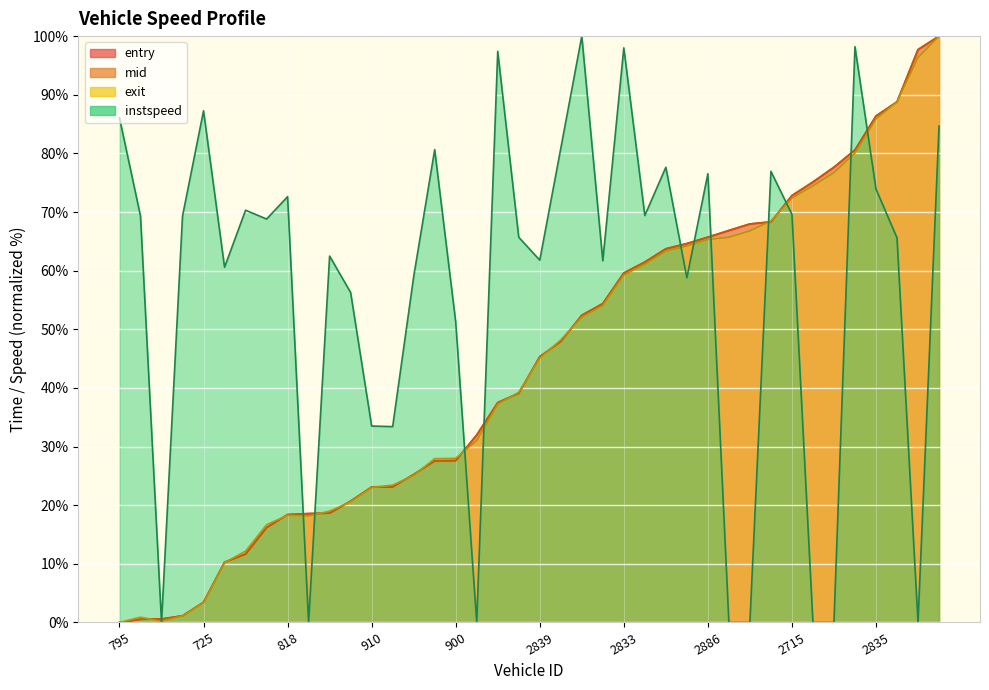

What is the difference between the exit values at 789 and 2872?

23.1